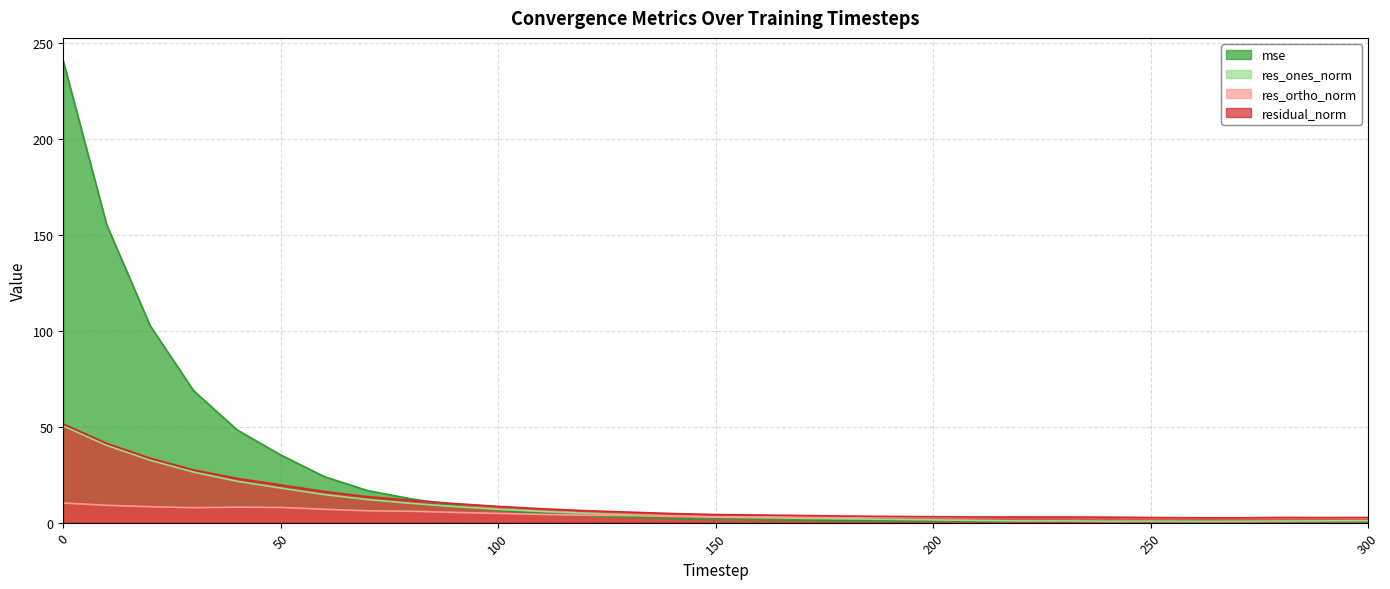

What is the average value of the mse series?

24.1